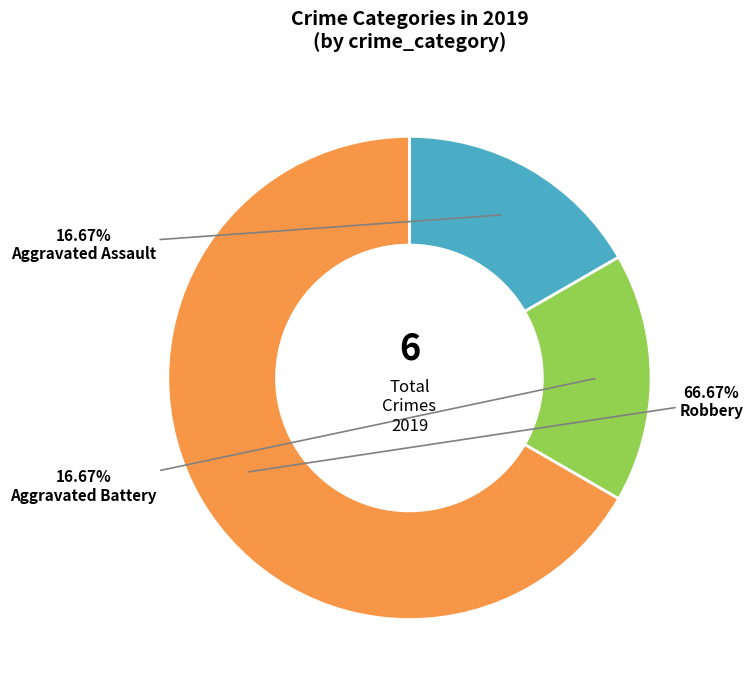

What is the ratio of the value at Robbery to the value at Aggravated Battery?

4.0